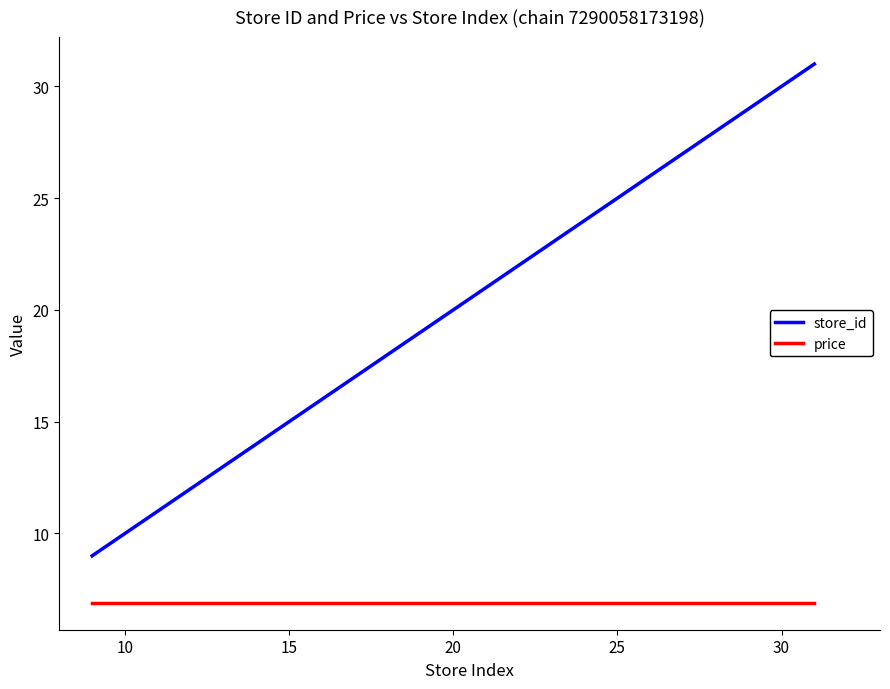

What is the difference between the second highest and second lowest values in the store_id series?

4.0